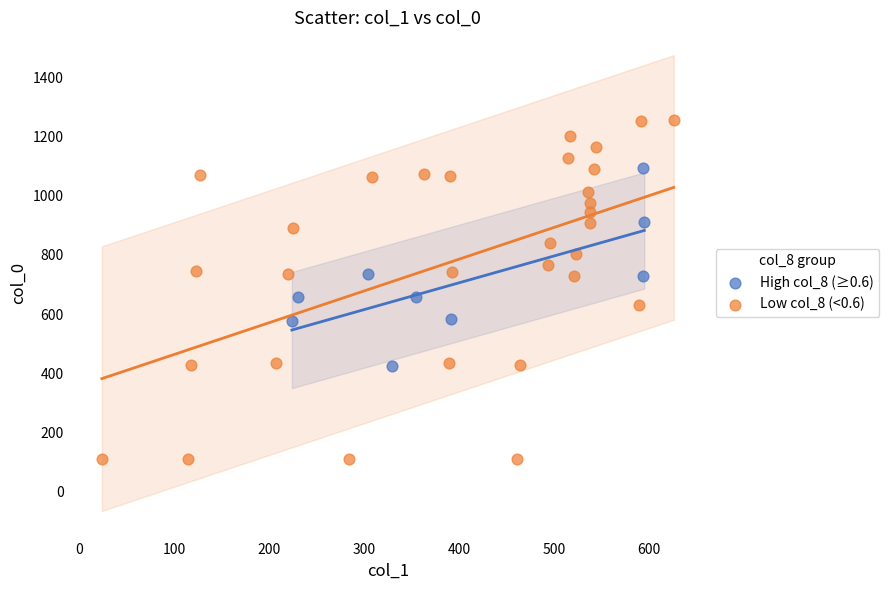

Which series contains the highest Y value?

Low col_8 (<0.6)